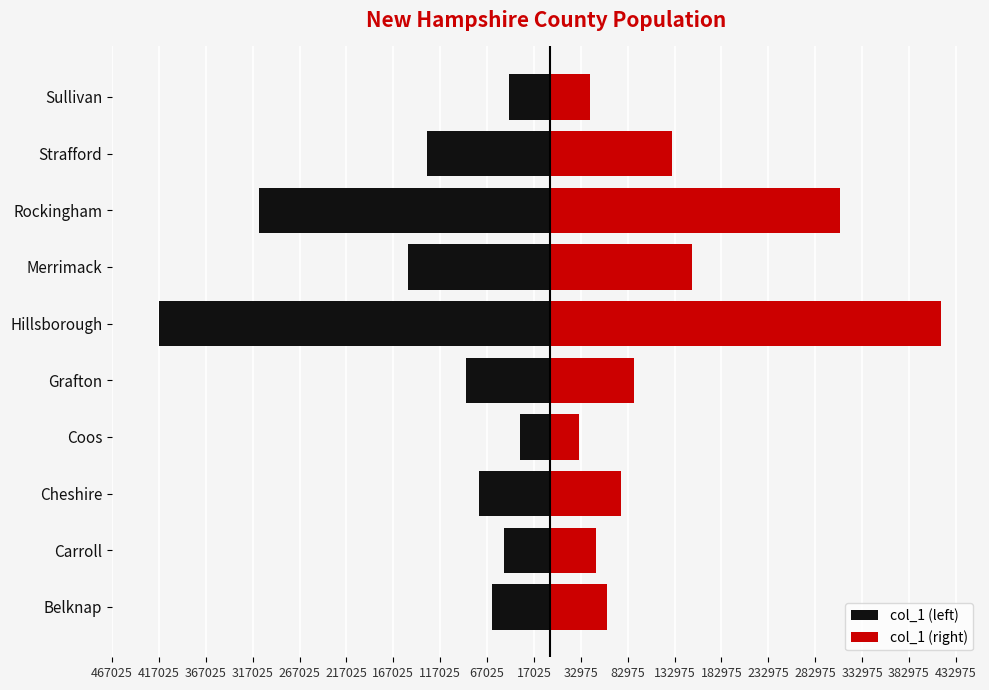

Is it true that col_1 (right) equals 151391 at Merrimack?

True